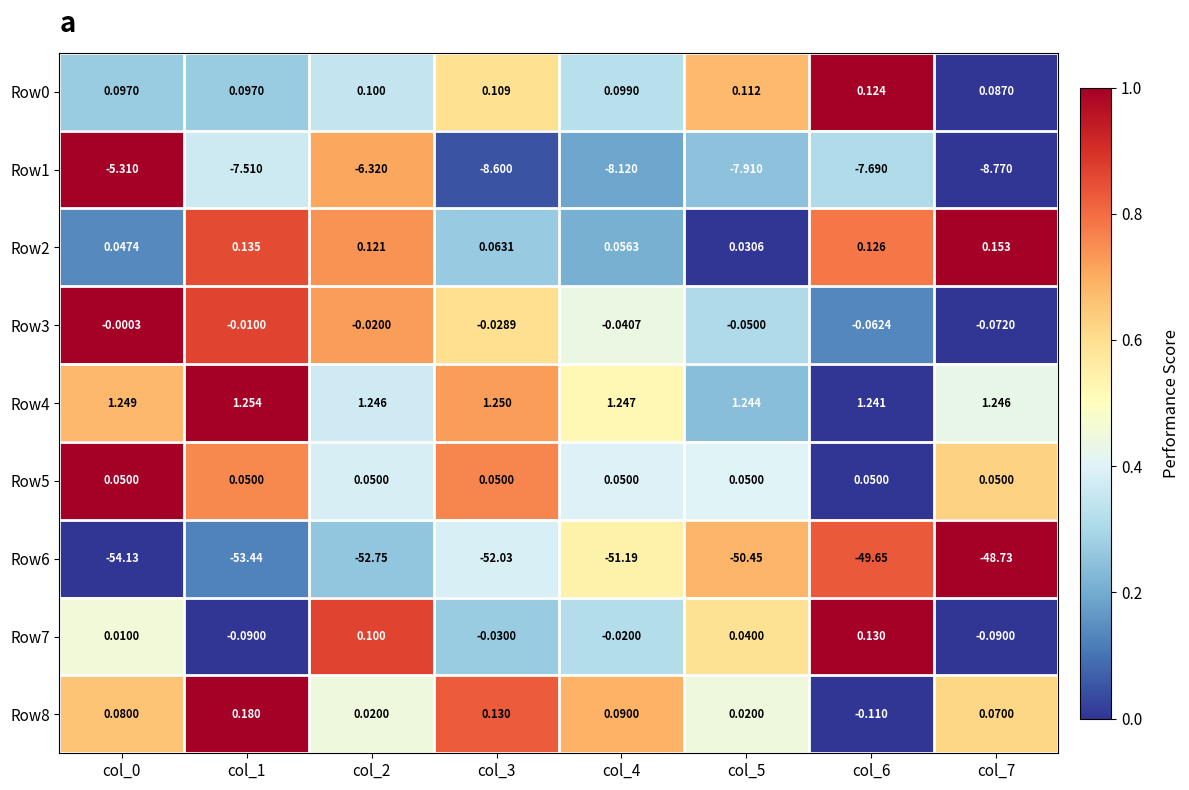

What is the total value across all series at col_2?

-57.5